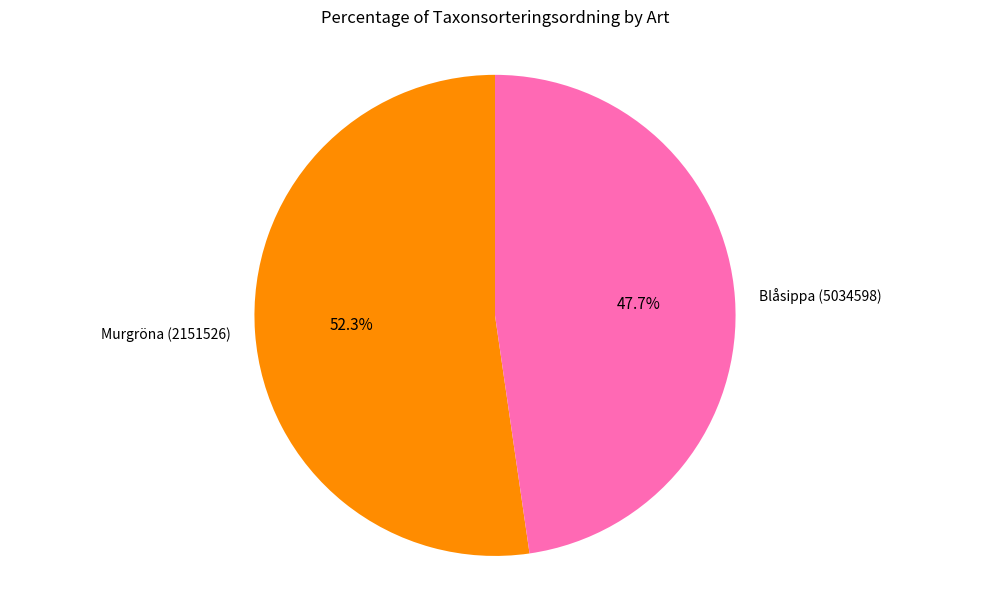

Which has a higher value, Murgröna (2151526) or Blåsippa (5034598)?

Murgröna (2151526)